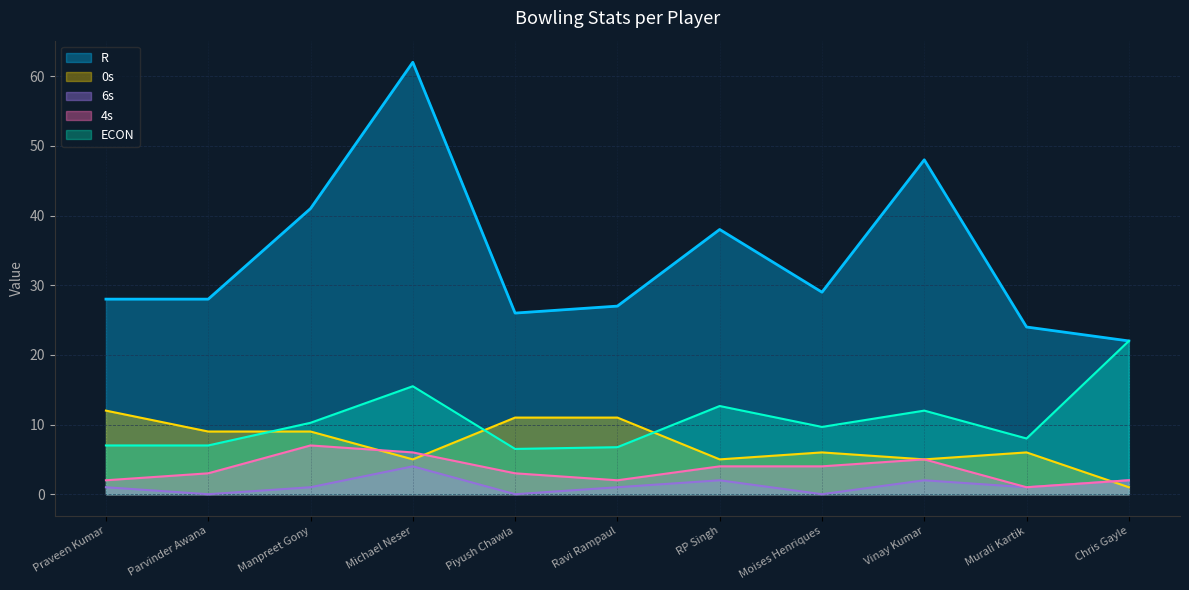

What is the sum of the 0s values at Michael Neser and Praveen Kumar?

17.0